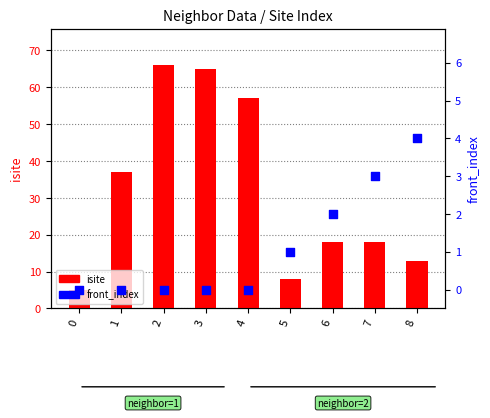

What are all the series names shown in the legend?

isite, front_index